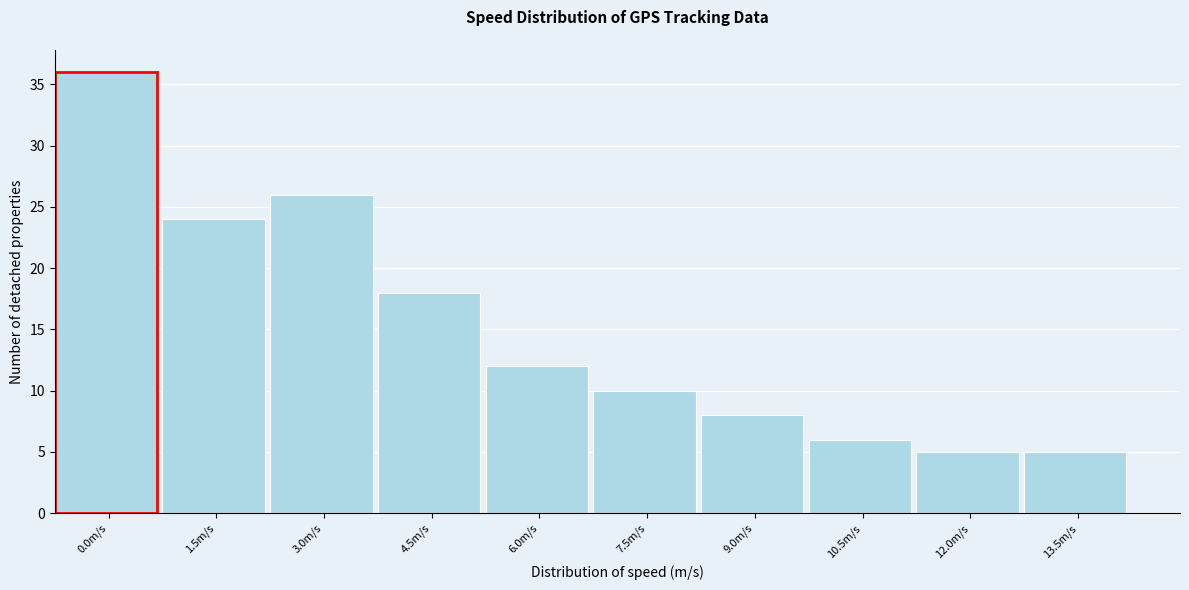

Reading left to right, what are all the values shown in this chart?

0.0m/s=36	1.5m/s=24	3.0m/s=26	4.5m/s=18	6.0m/s=12	7.5m/s=10	9.0m/s=8	10.5m/s=6	12.0m/s=5	13.5m/s=5